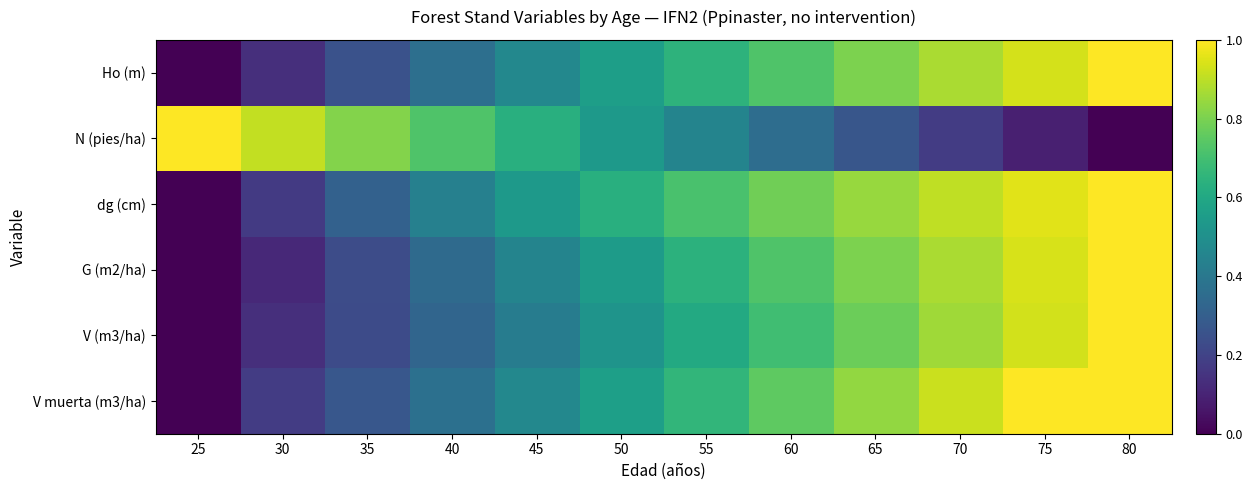

Reading right to left, transcribe all the data shown in this chart.

Ho (m): 80=1.0	75=0.9	70=0.9	65=0.8	60=0.7	55=0.6	50=0.6	45=0.5	40=0.4	35=0.3	30=0.1	25=0.0
N (pies/ha): 80=0.0	75=0.1	70=0.2	65=0.3	60=0.4	55=0.4	50=0.5	45=0.6	40=0.7	35=0.8	30=0.9	25=1.0
dg (cm): 80=1.0	75=1.0	70=0.9	65=0.8	60=0.8	55=0.7	50=0.6	45=0.5	40=0.4	35=0.3	30=0.2	25=0.0
G (m2/ha): 80=1.0	75=0.9	70=0.9	65=0.8	60=0.7	55=0.6	50=0.5	45=0.5	40=0.3	35=0.2	30=0.1	25=0.0
V (m3/ha): 80=1.0	75=0.9	70=0.9	65=0.8	60=0.7	55=0.6	50=0.5	45=0.4	40=0.3	35=0.2	30=0.1	25=0.0
V muerta (m3/ha): 80=1.0	75=1.0	70=0.9	65=0.8	60=0.8	55=0.7	50=0.6	45=0.5	40=0.4	35=0.3	30=0.2	25=0.0